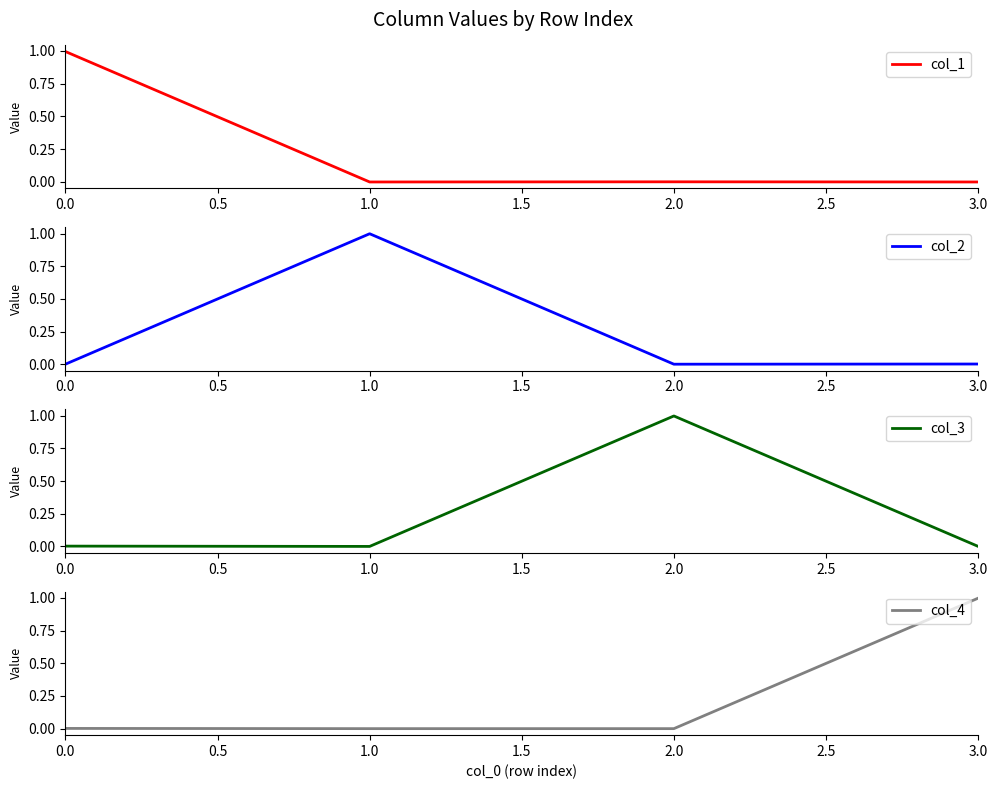

The value of col_1 at 1.0 is 0.0. True or false?

True